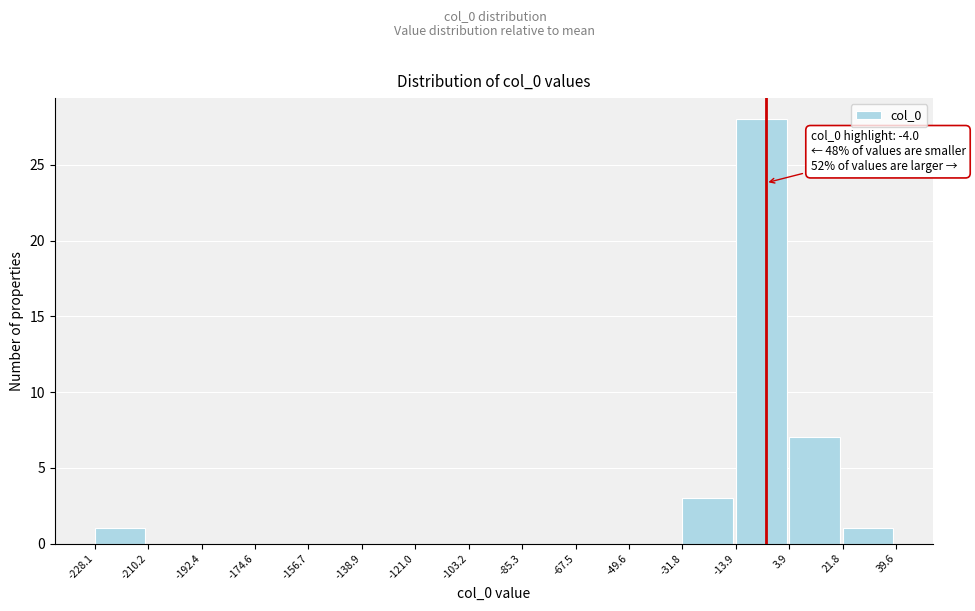

Which range on the x-axis has the tallest bar?

-13.9 to 3.9